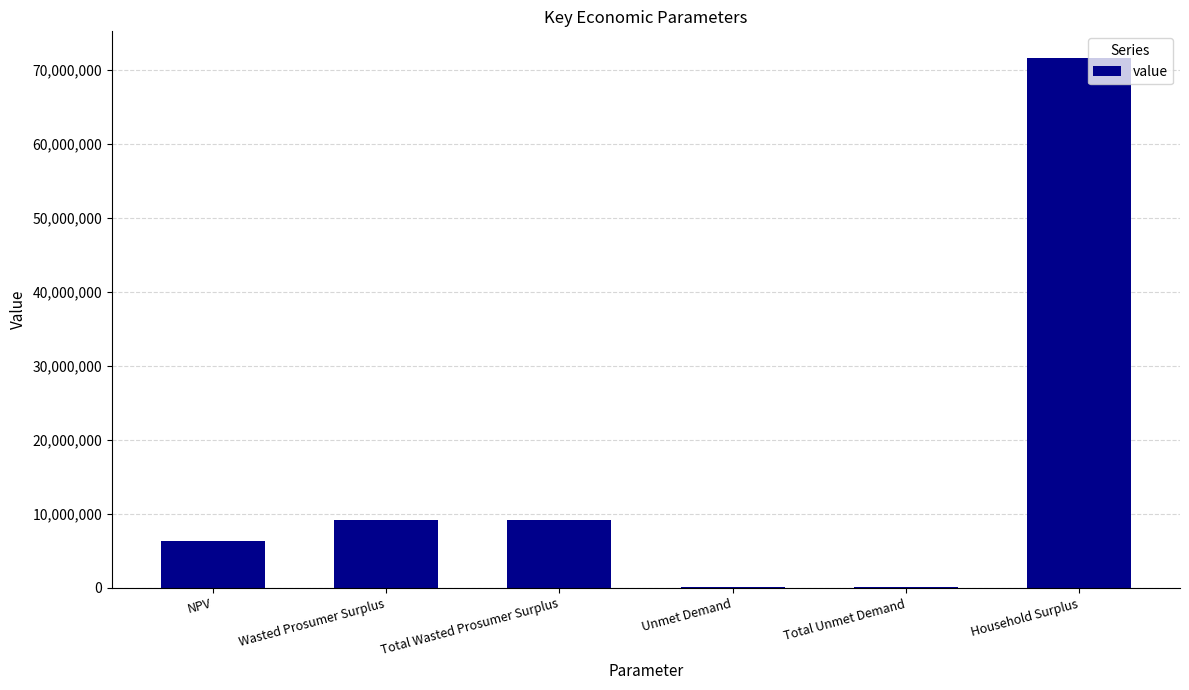

Between Total Wasted Prosumer Surplus and NPV, which is larger?

Total Wasted Prosumer Surplus